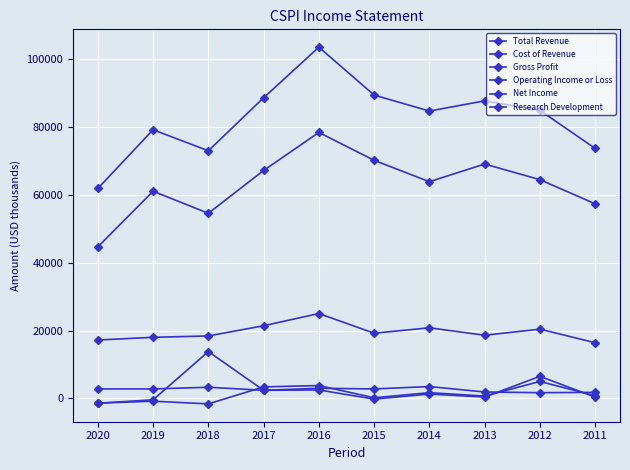

True or false: Cost of Revenue and Total Revenue cross at least once.

False